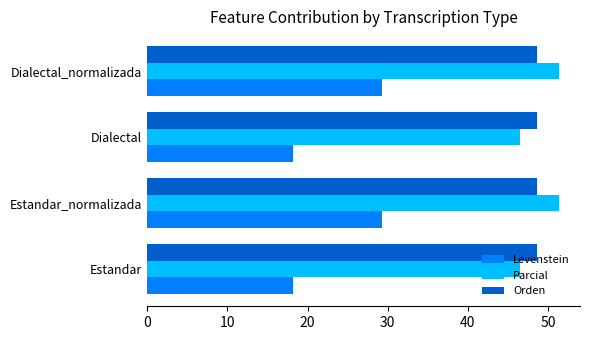

How many distinct data groups are displayed?

3